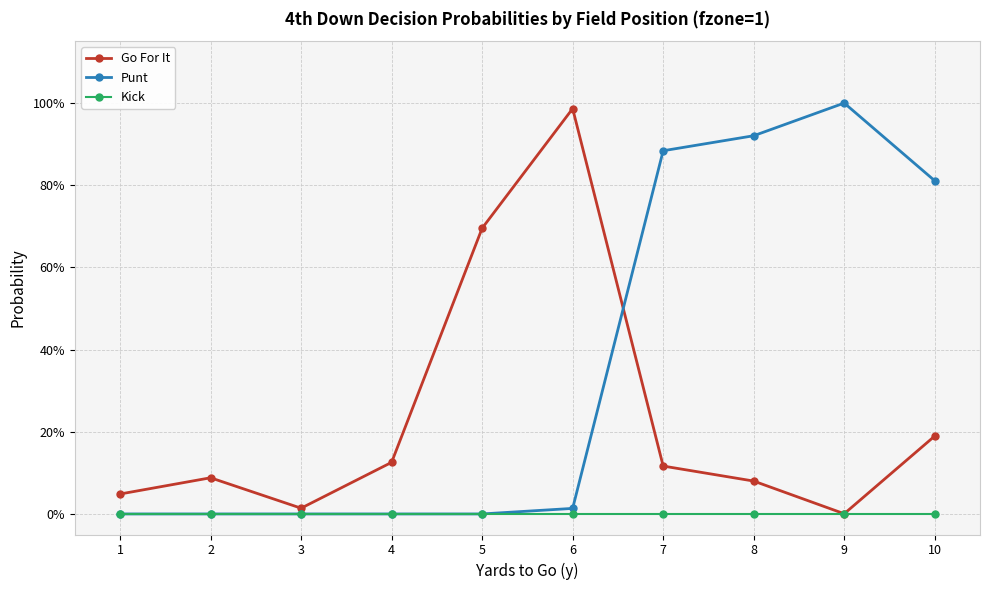

Is it true that Punt equals 0.5 at 4?

False